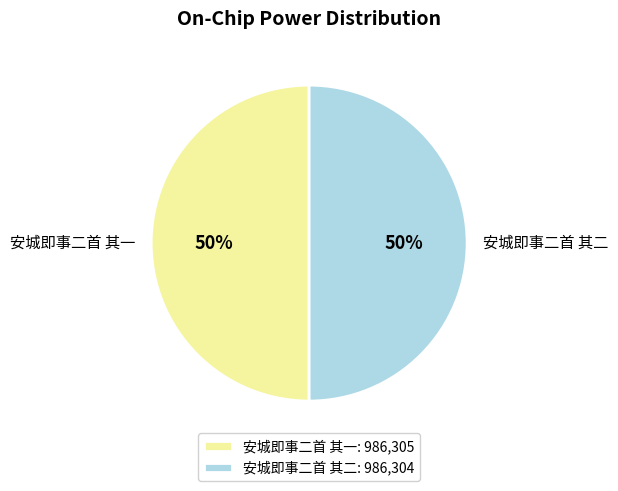

Approximately how many times larger is the value at 安城即事二首 其二 compared to 安城即事二首 其一?

1.0